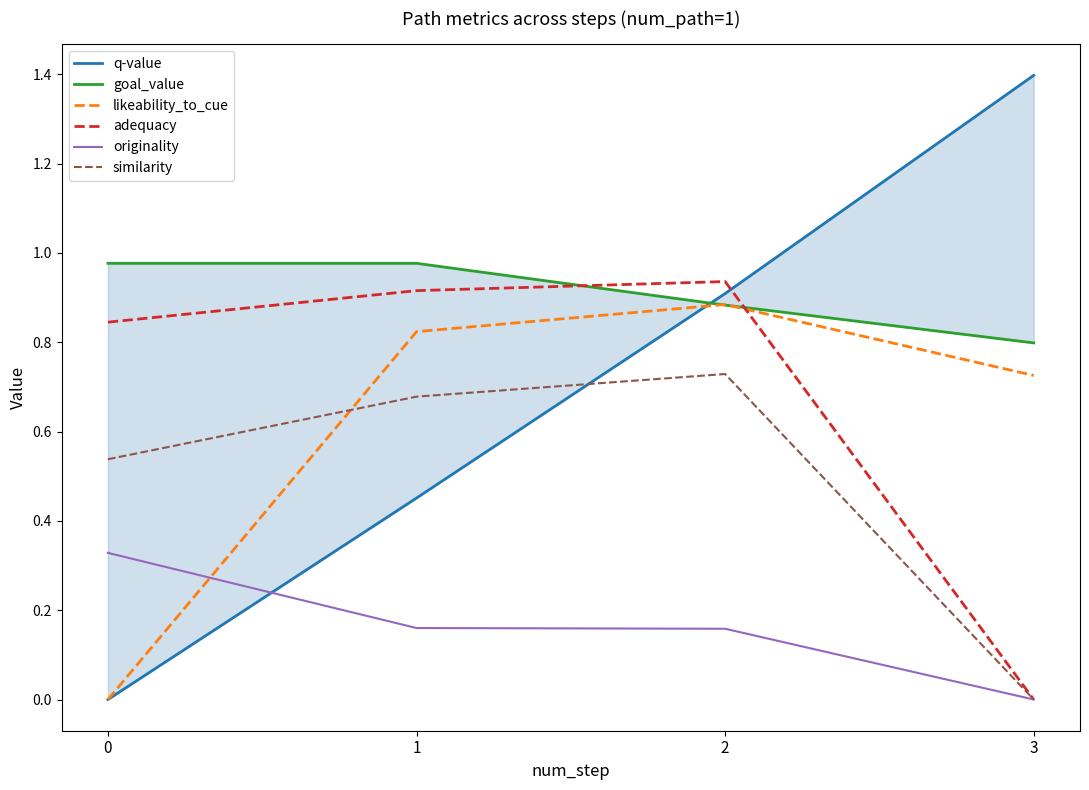

What value does the goal_value series have at 0?

1.0